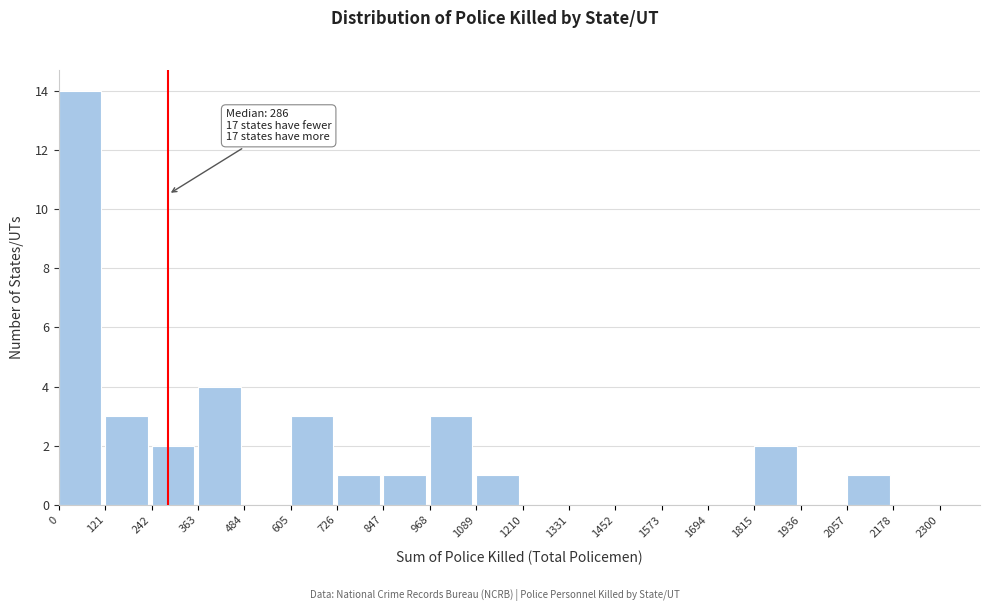

Over which range of the x-axis is the bar tallest?

0 to 121